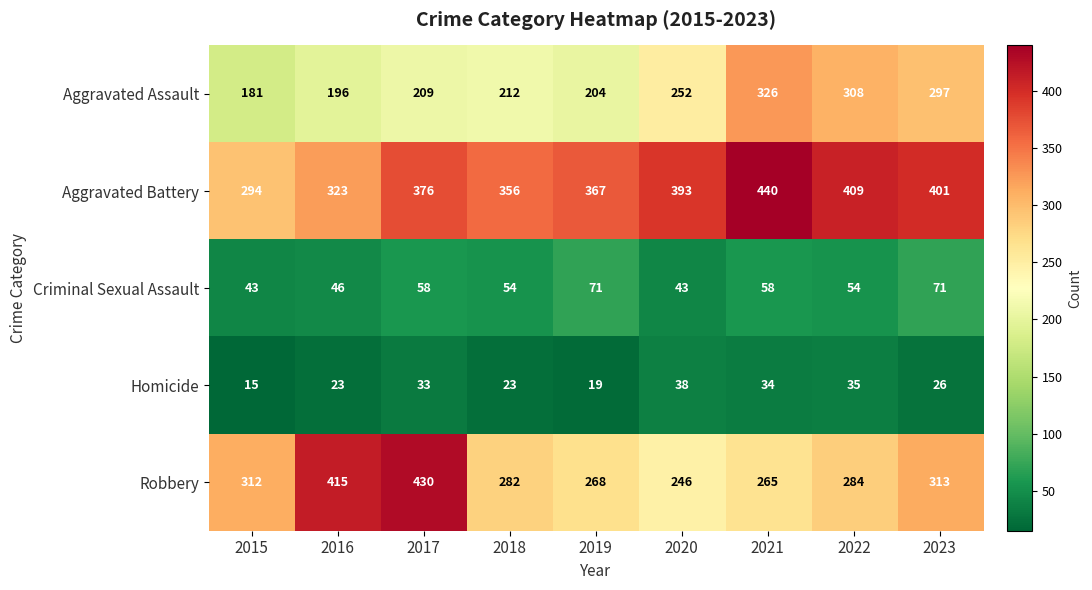

What is the total value across all series at 2018?

927